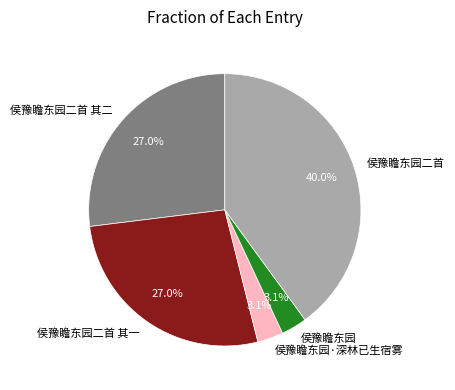

Is the sum of 侯豫瞻东园·深林已生宿雾 and 侯豫瞻东园二首 其一 greater than half?

No